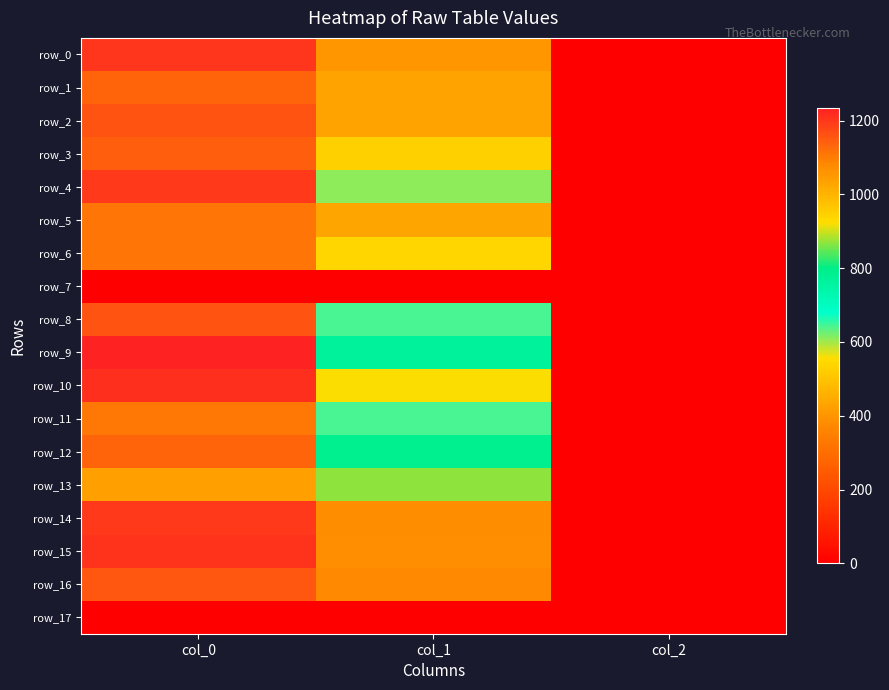

Which series has the widest spread of values?

row_9